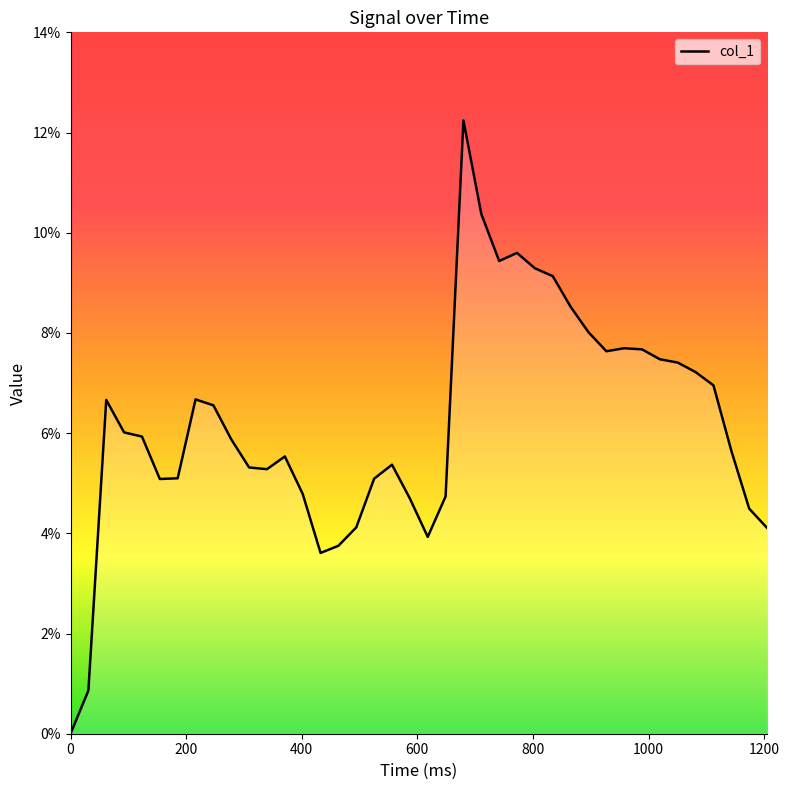

Does the chart display data point markers on the line(s)?

No